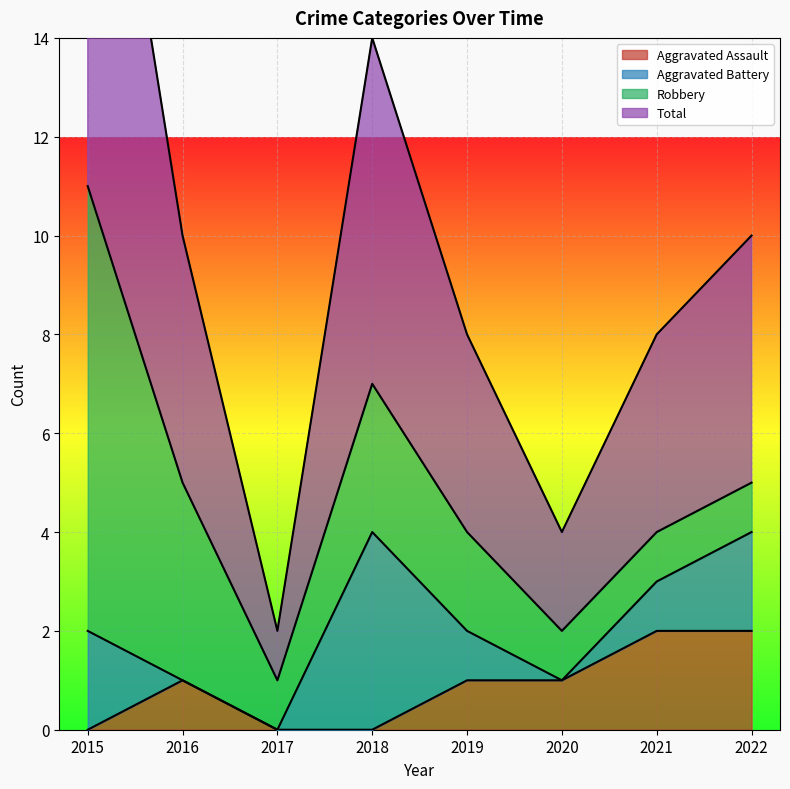

The value of Aggravated Assault at 2018 is 1. True or false?

False